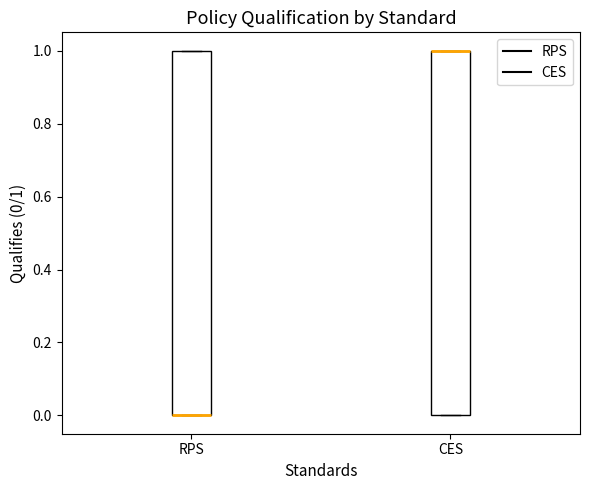

Reading left to right, read every box against the y-axis: the position of its median line, the range the box covers, and the ends of its whiskers. The values are not printed on the chart, so give them approximately, as read against the axis.

RPS: median 0 (drawn on the box's lower edge), box 0 to 1, whiskers 0 to 1
CES: median 1 (drawn on the box's upper edge), box 0 to 1, whiskers 0 to 1